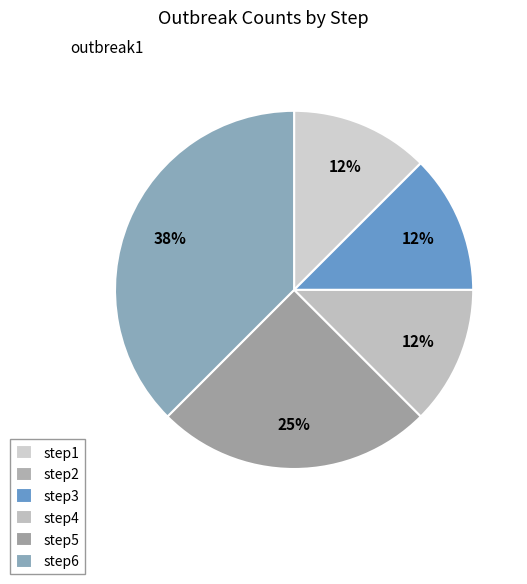

Combined, what portion of the pie is step3 and step6?

50.0%